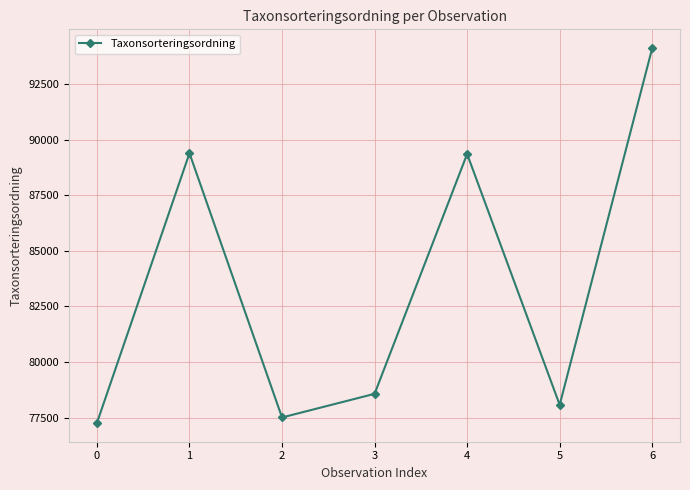

What is the approximate value at 1, to the nearest 10?

89390